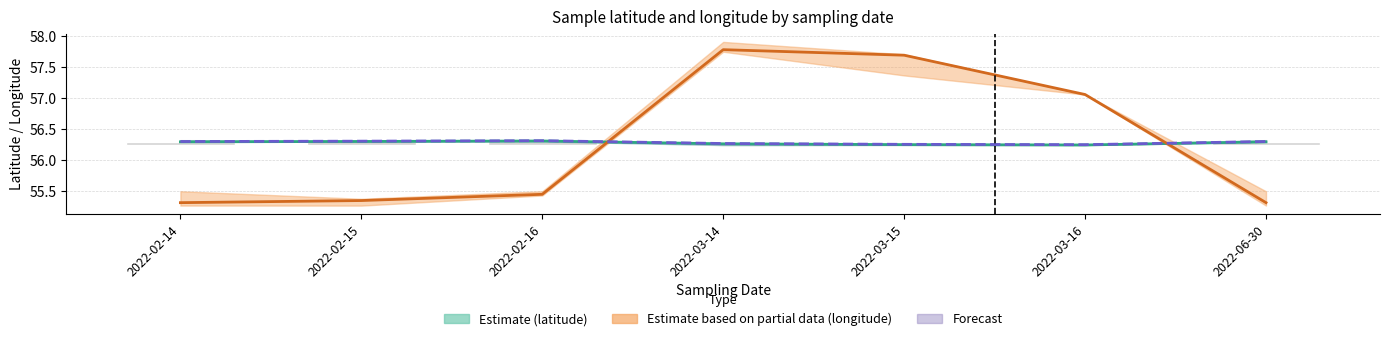

Does the chart contain stacked bars?

No